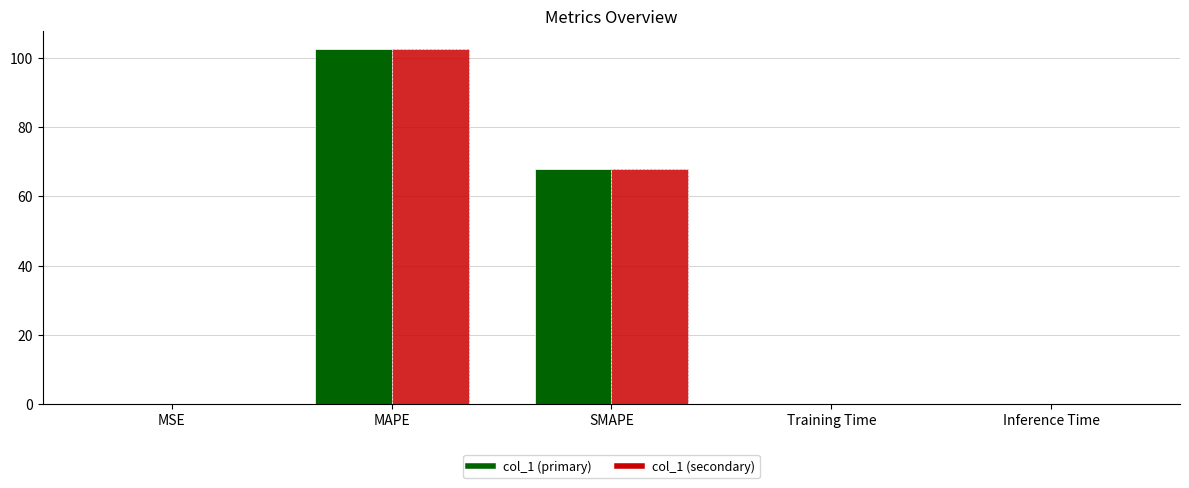

True or false: col_1 (primary) has a value of 67.9 at SMAPE.

True